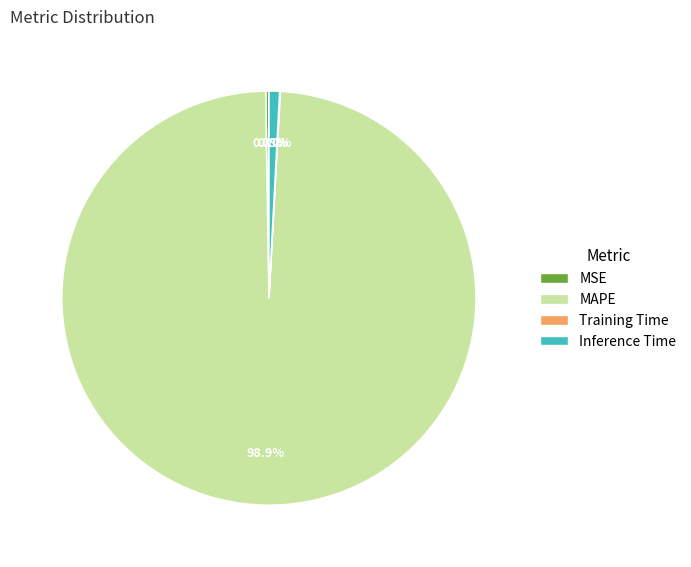

Is MAPE the majority of the pie?

Yes